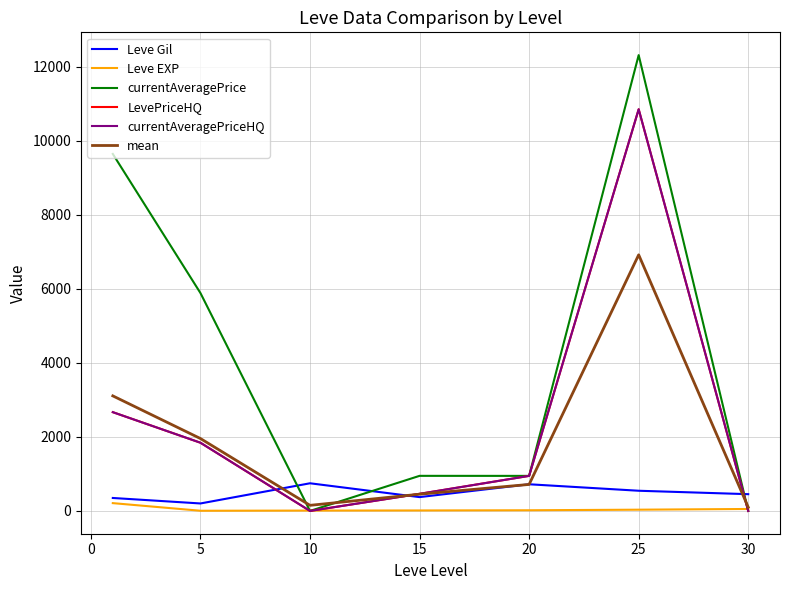

Which series ends up on top after the final intersection of Leve Gil and mean?

Leve Gil